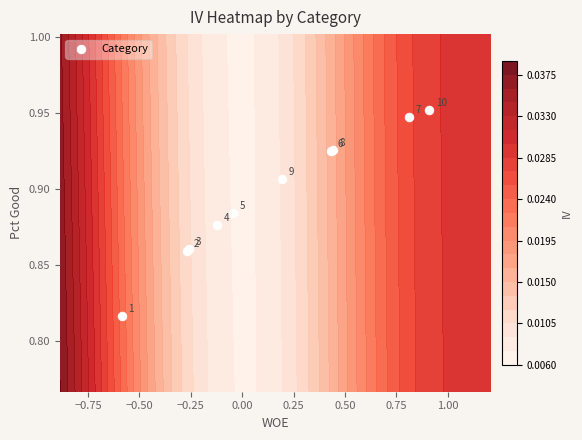

What is the smallest value displayed?

0.8